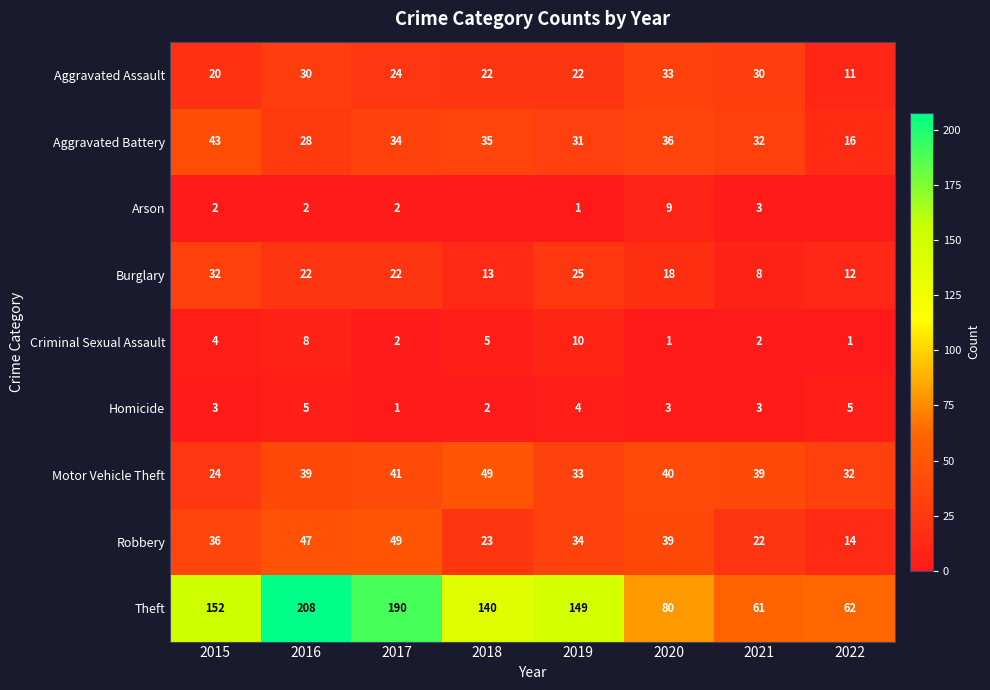

What value does the Motor Vehicle Theft series have at 2019, to the nearest 5?

35